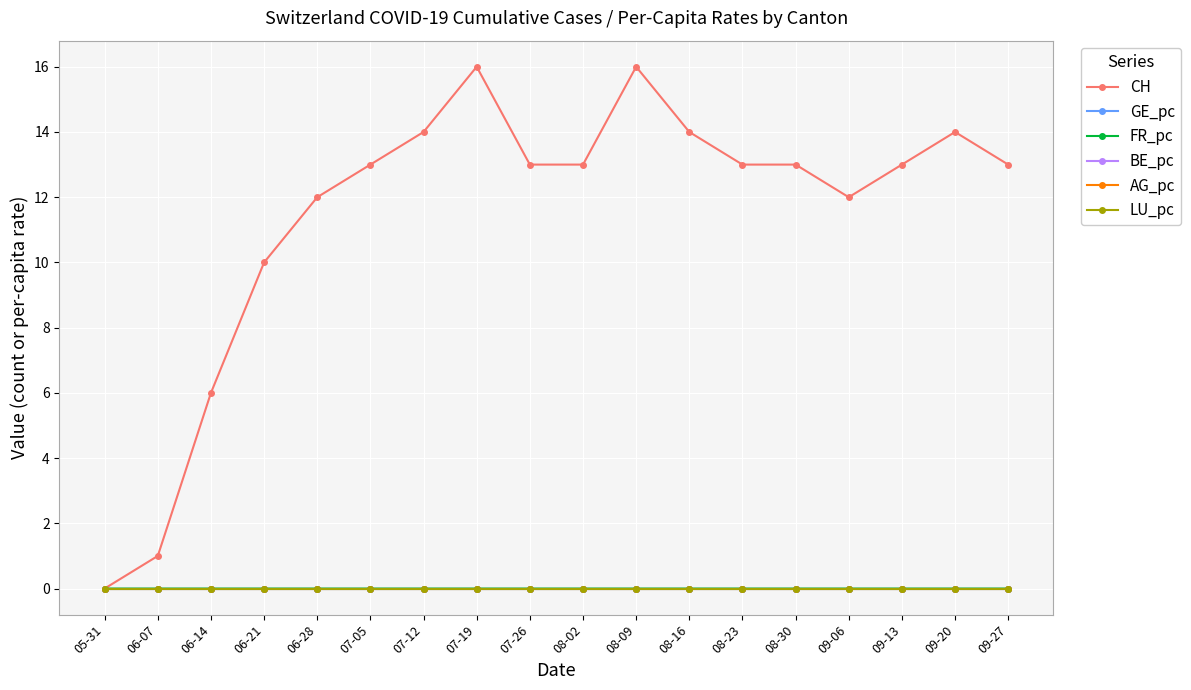

True or false: FR_pc has more than 0 points higher than both neighbors.

False